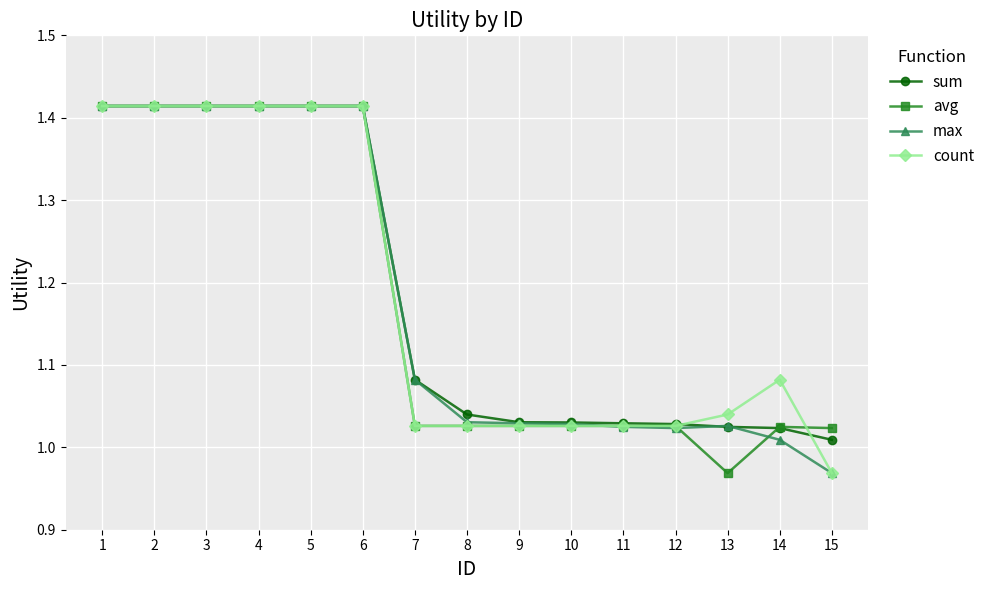

Is the value of count at 1 greater than the value of avg at 9?

Yes